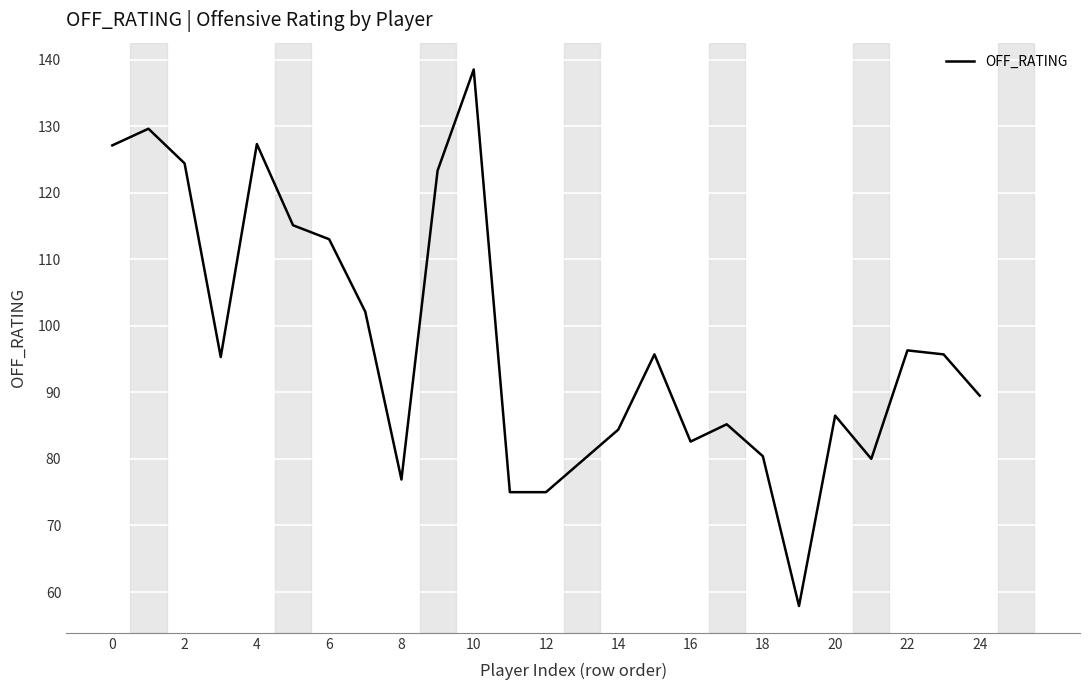

What is the greatest value displayed?

138.5